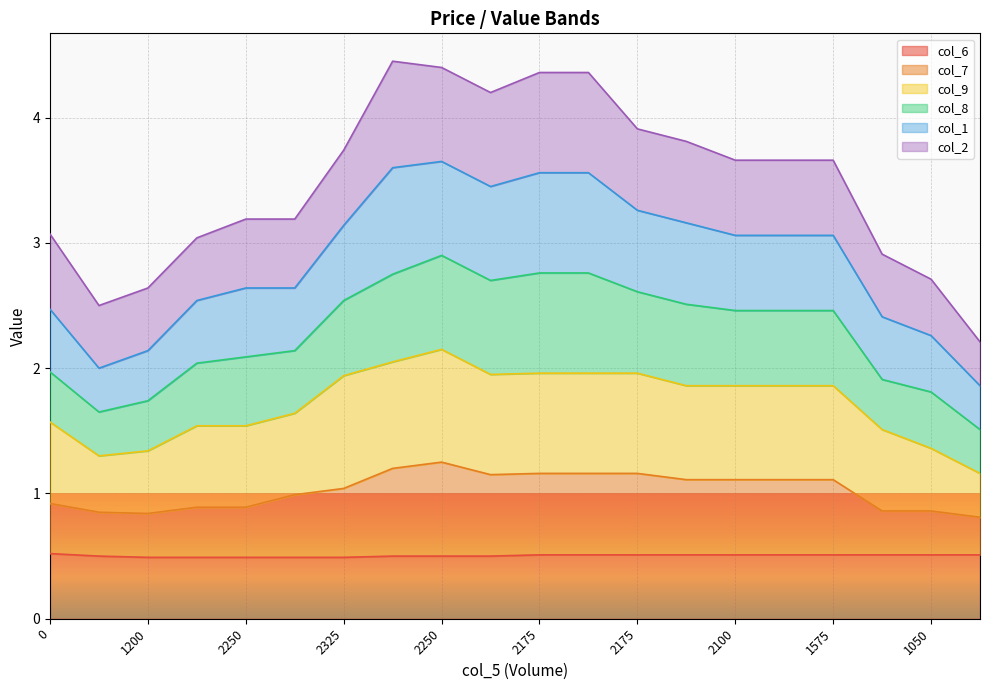

Does the chart display data point markers on the line(s)?

No